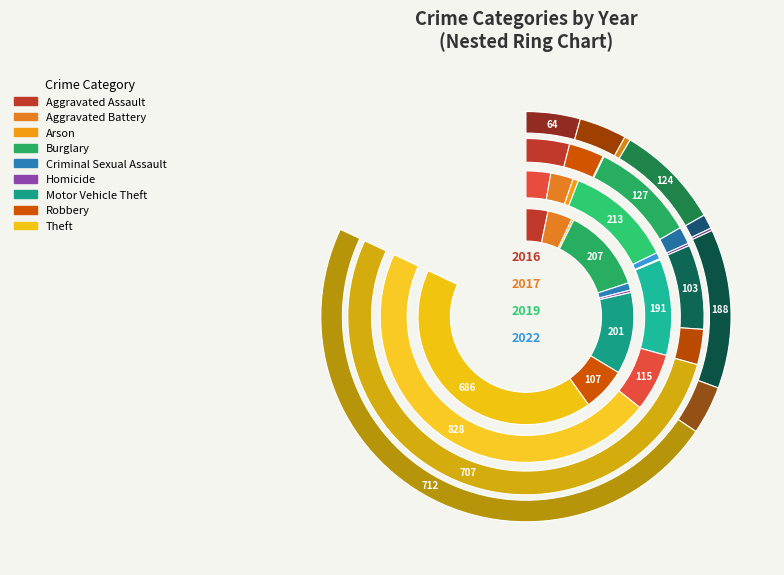

To the nearest percent, what is the average slice percentage?

11%